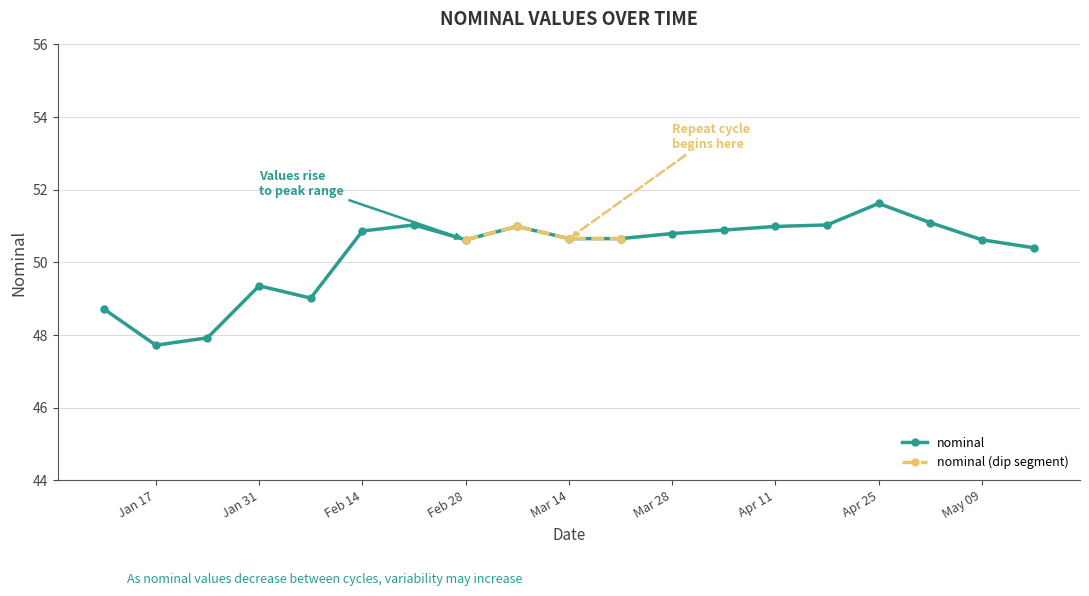

How many series are shown in this chart?

1